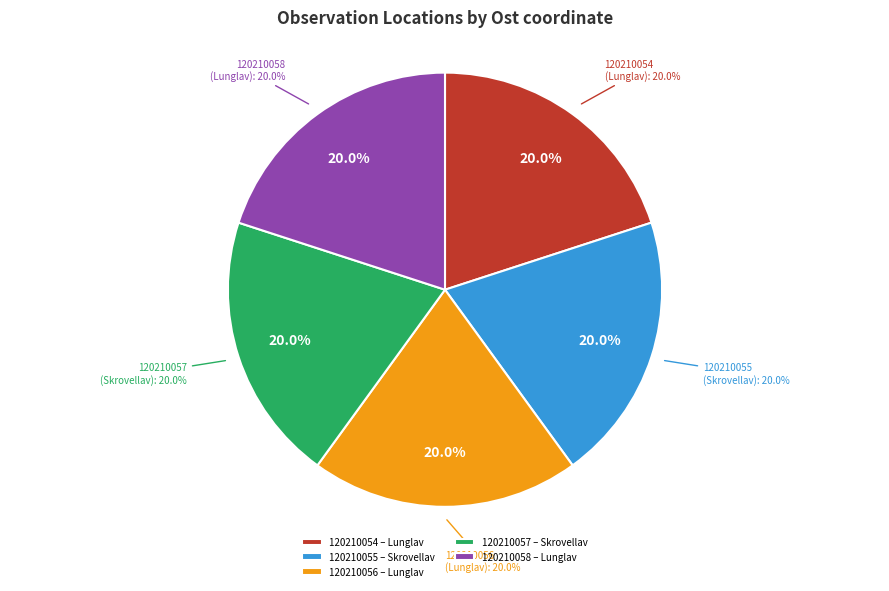

What is the largest slice in the pie chart?

120210056